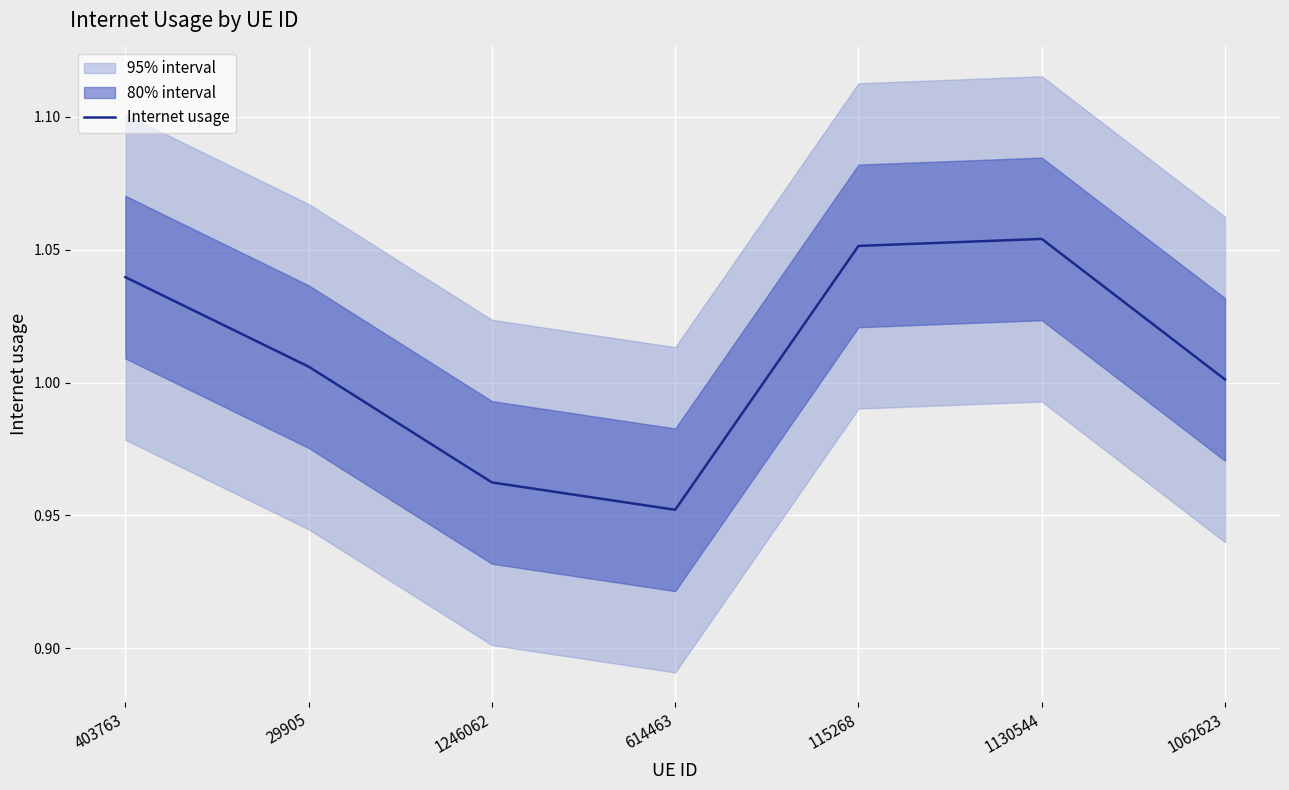

How many data points are above 1?

5